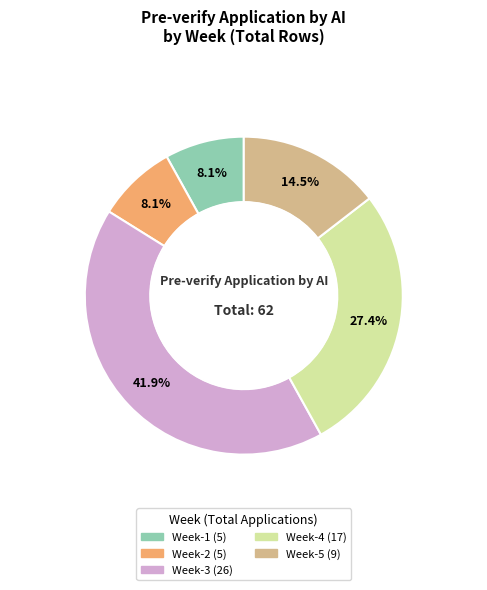

How many segments does this pie chart have?

5